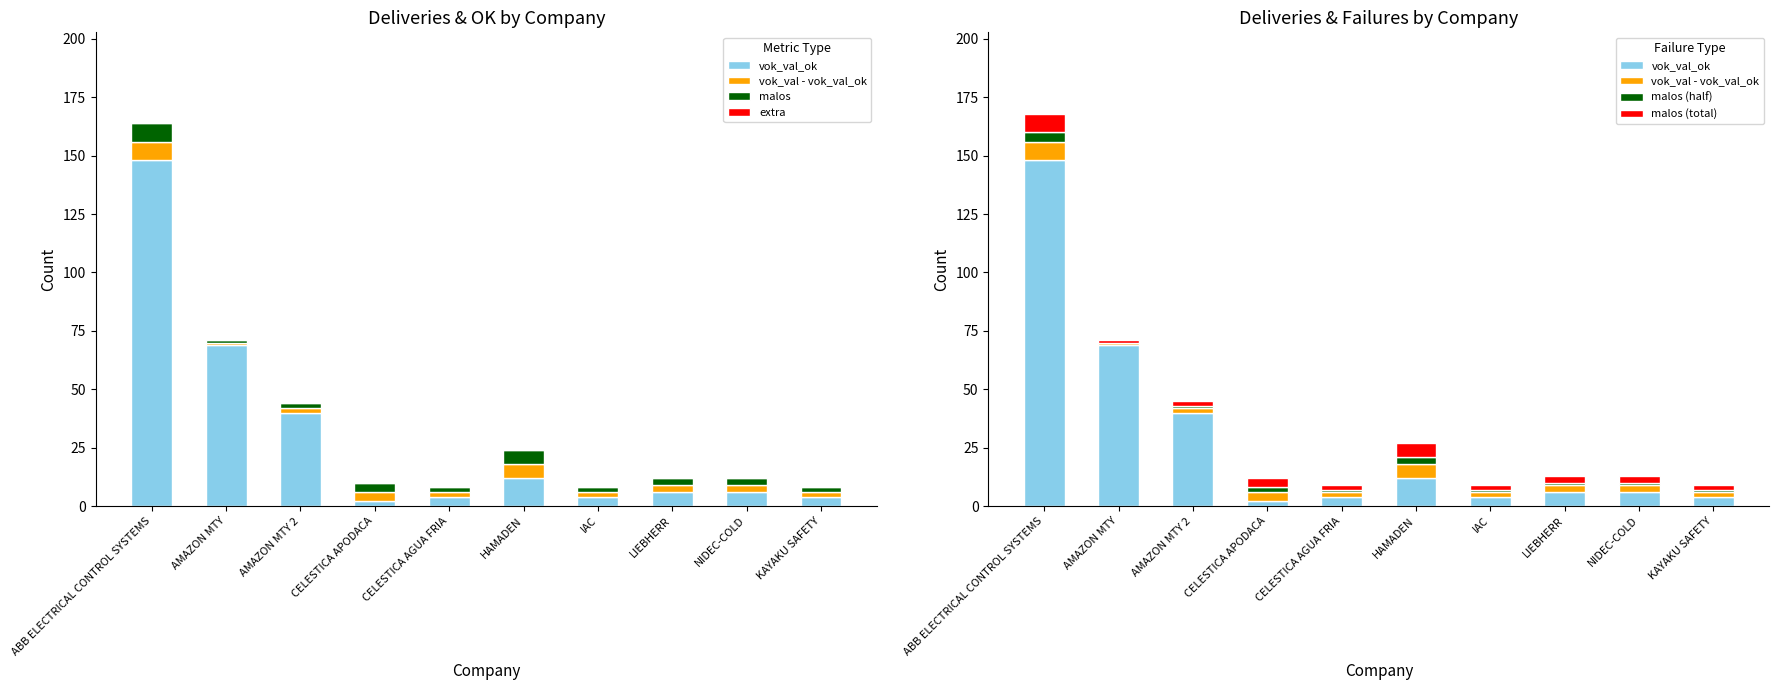

What is the value of the vok_val_ok bar at the 7th from the left?

4